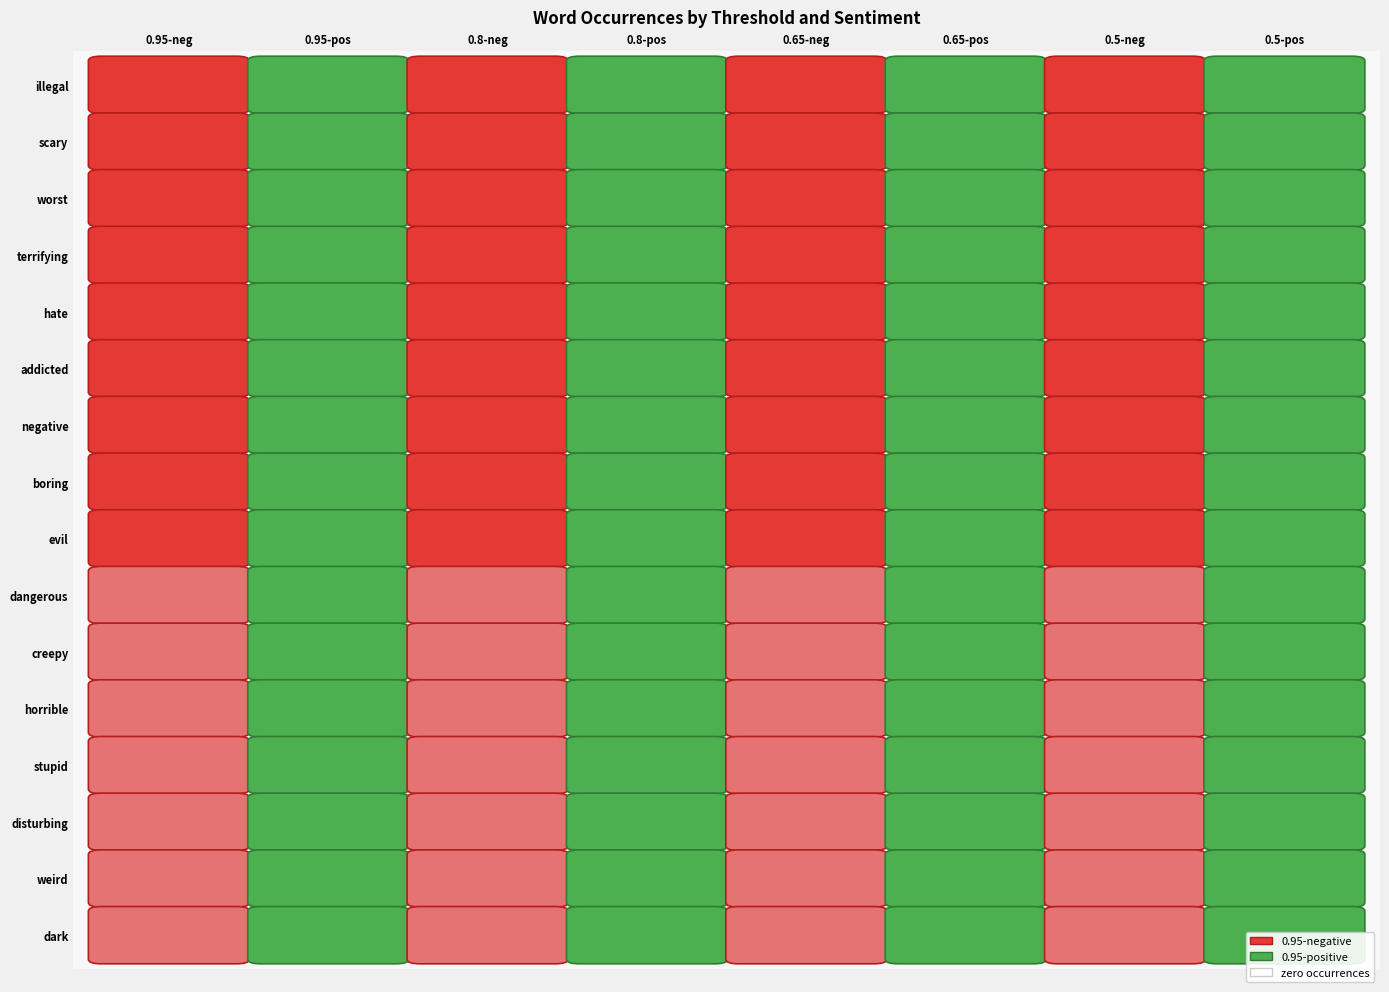

Which series has the widest spread of values?

illegal